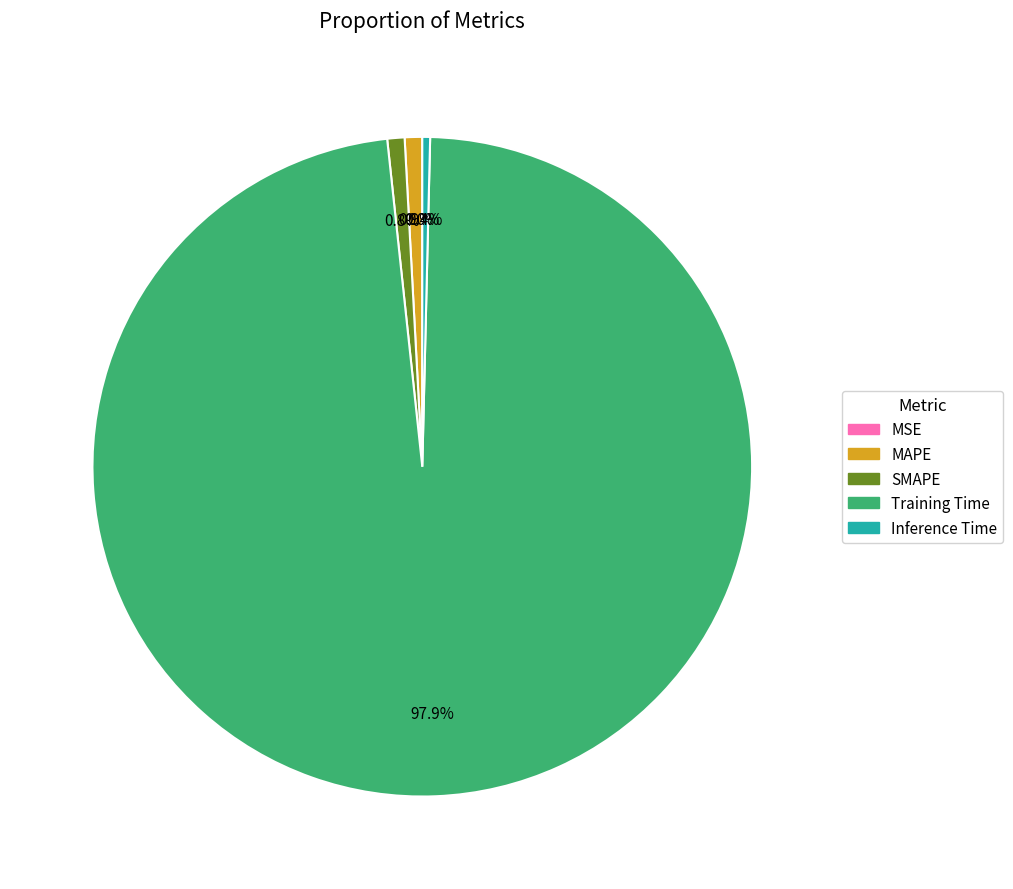

Which has a higher value, MAPE or Training Time?

Training Time